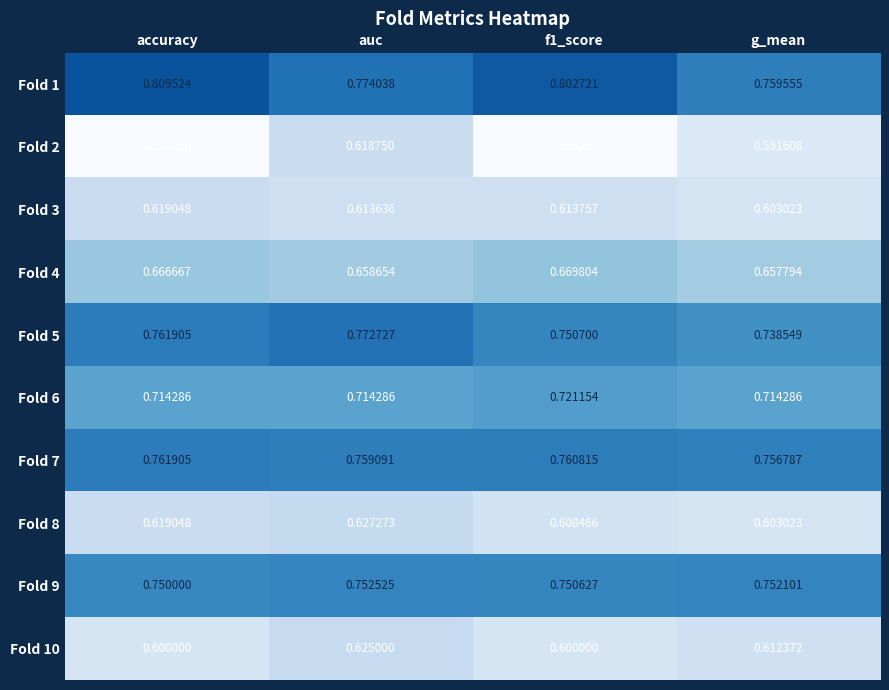

At which label does Fold 4 reach its minimum?

g_mean